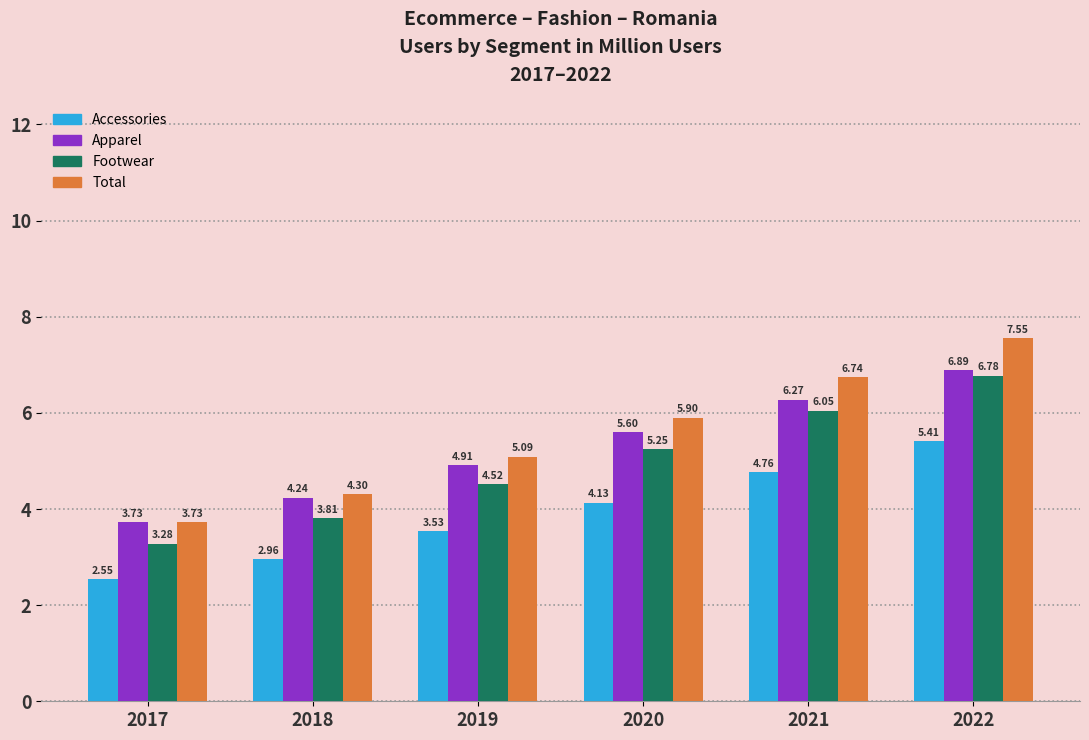

What is the difference between the maximum and minimum values in the Apparel series?

3.2